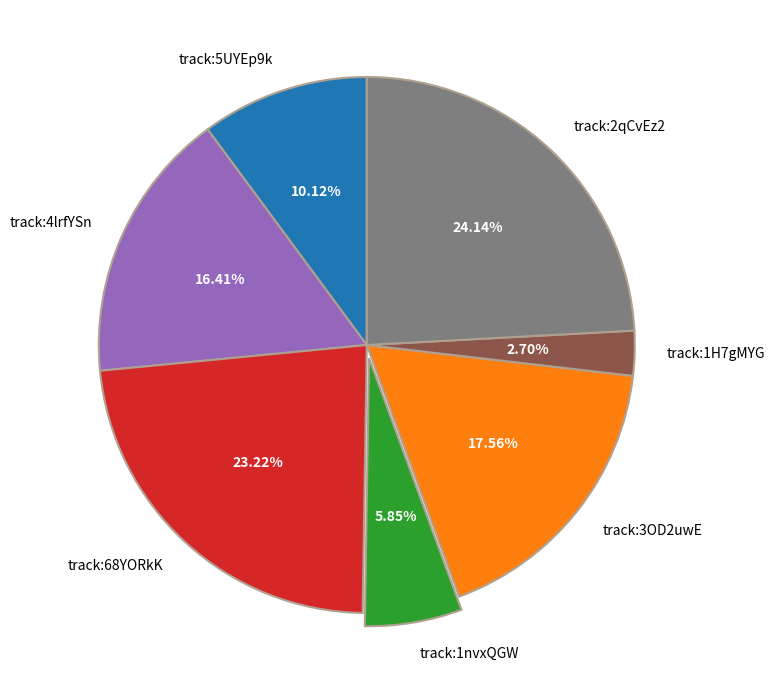

Do track:5UYEp9k and track:1nvxQGW together represent more than half of the pie?

No